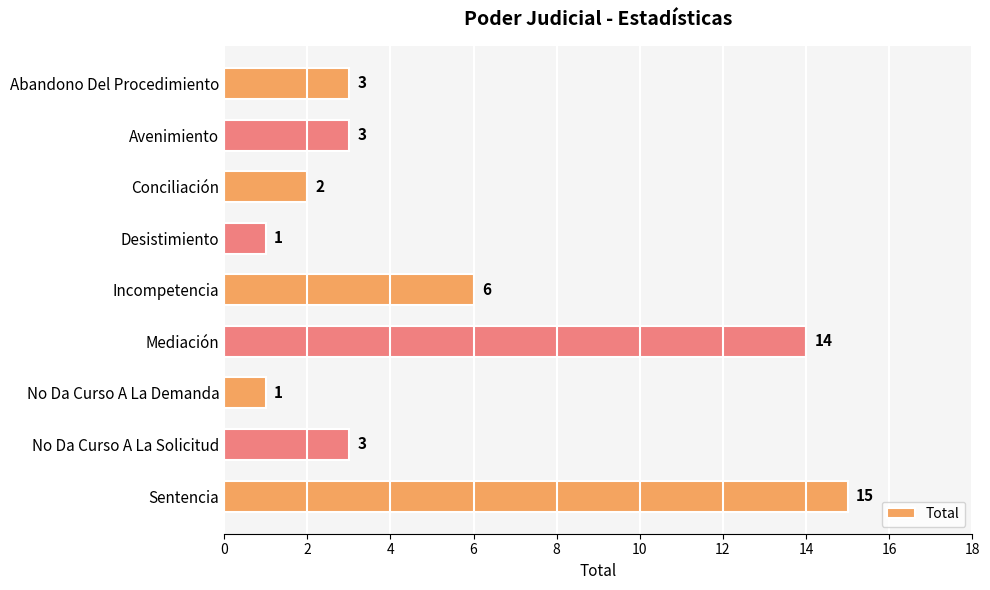

Is it true that the value at No Da Curso A La Solicitud is 3?

True